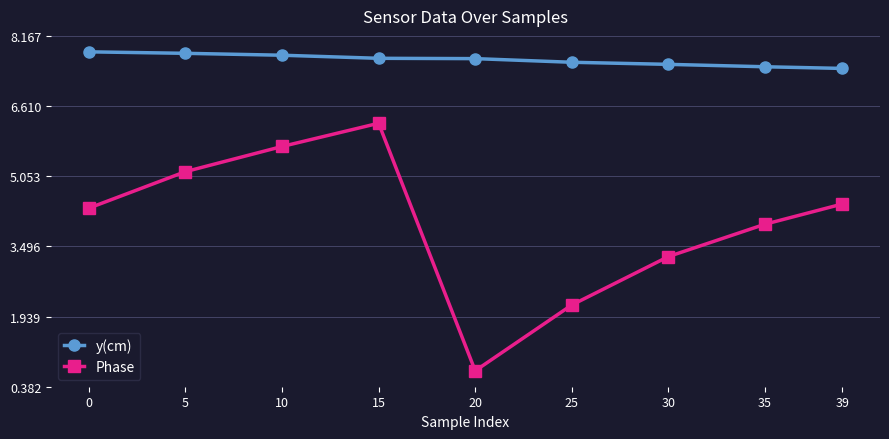

True or false: Phase and y(cm) cross at least once.

False